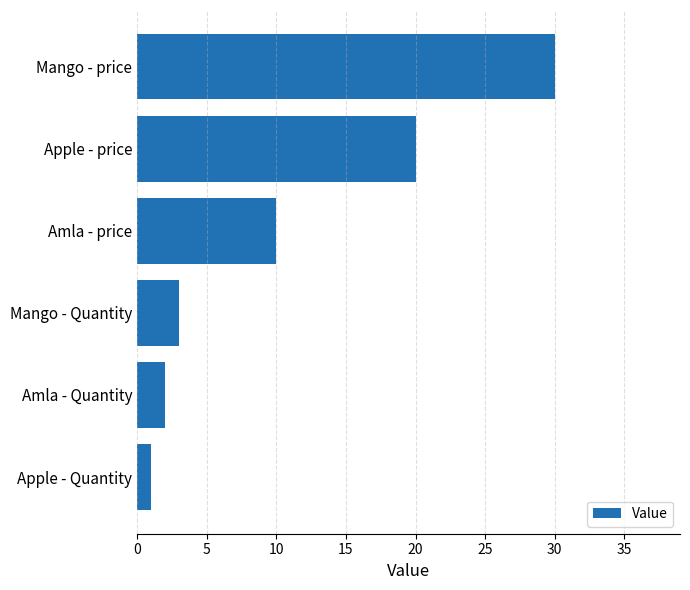

True or false: the data shows 10 at Amla - price.

True